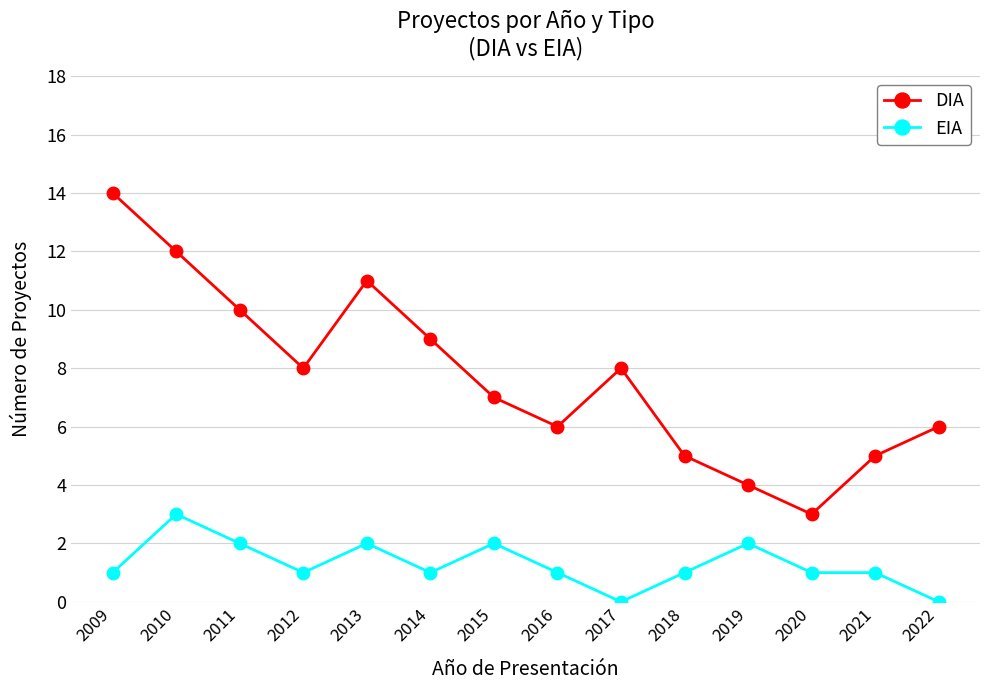

Rank the series by their average value, from highest to lowest.

DIA, EIA